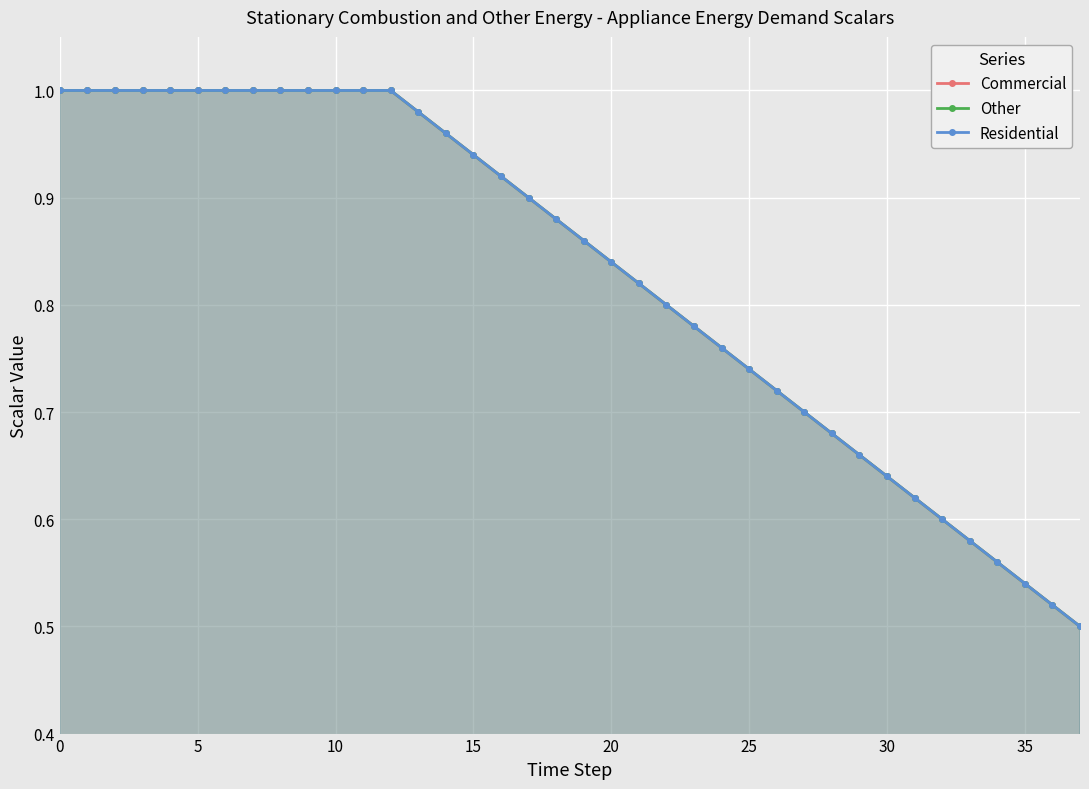

The Residential series shows 1.2 at 17. True or false?

False